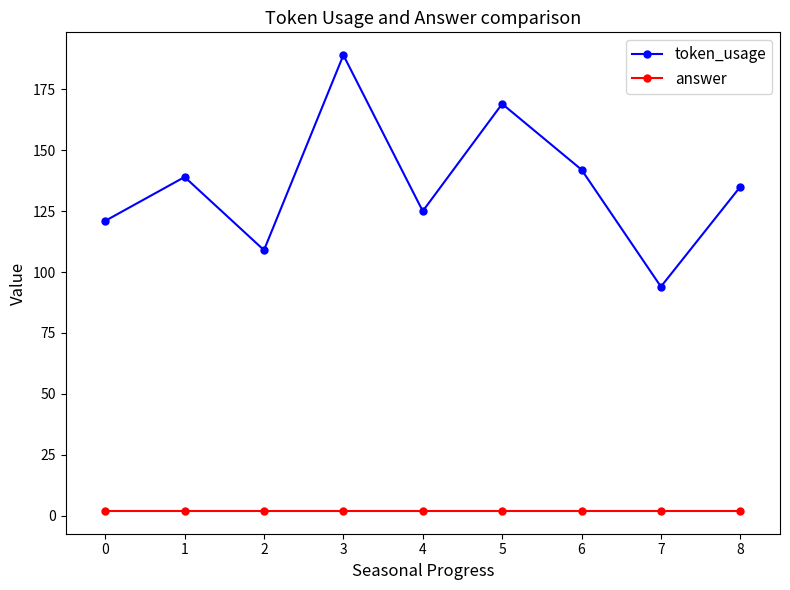

How many data points does each series have?

9